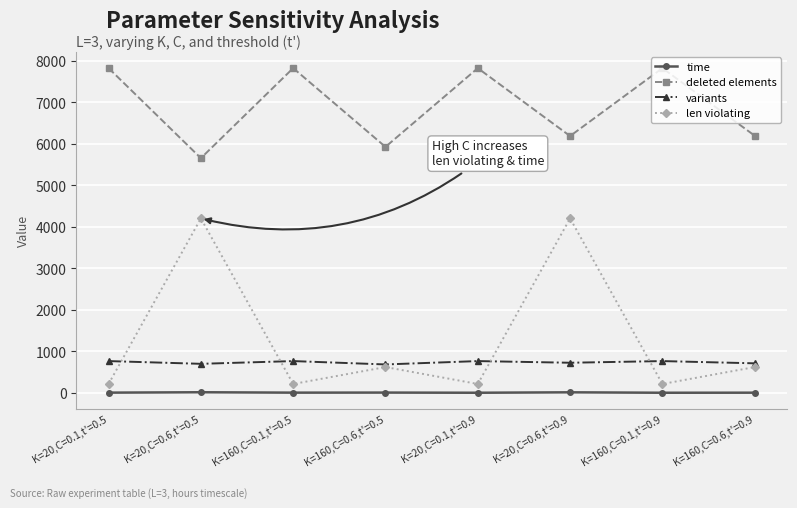

How many interior local valleys does the deleted elements series have?

3